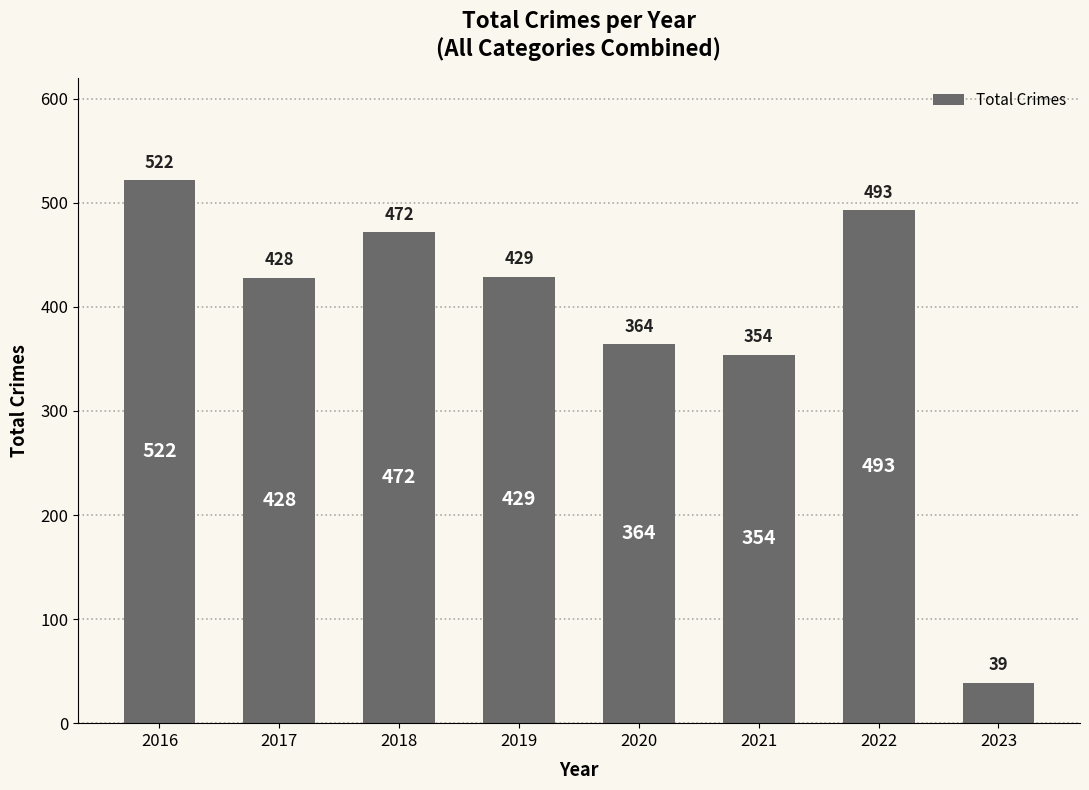

How many series are shown in this chart?

1